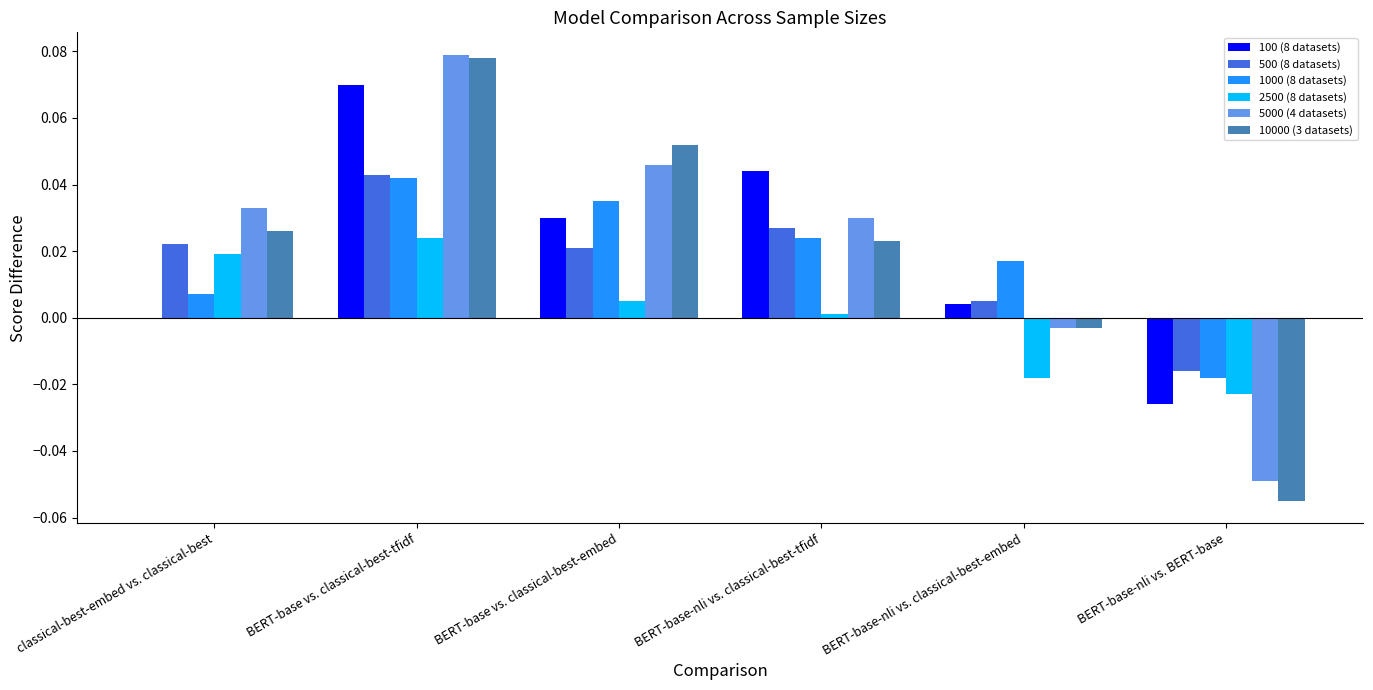

At which label is 10000 (3 datasets) closest to 0?

BERT-base-nli vs. classical-best-embed